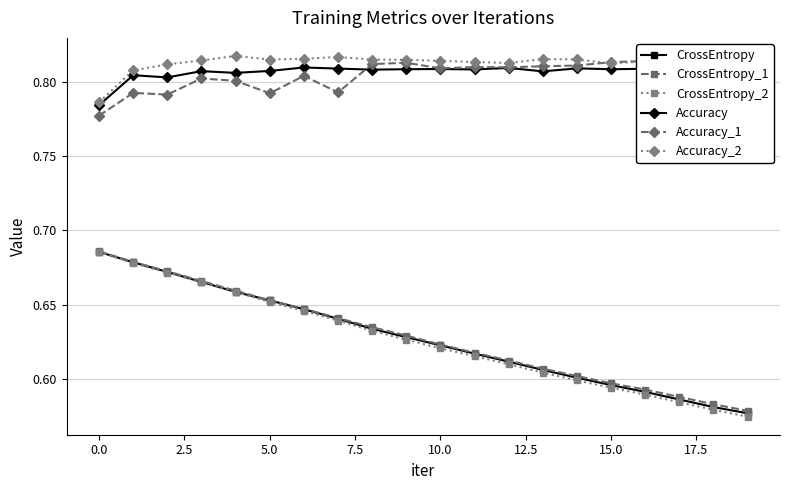

How many Accuracy_2 values are between 0 and 1?

20